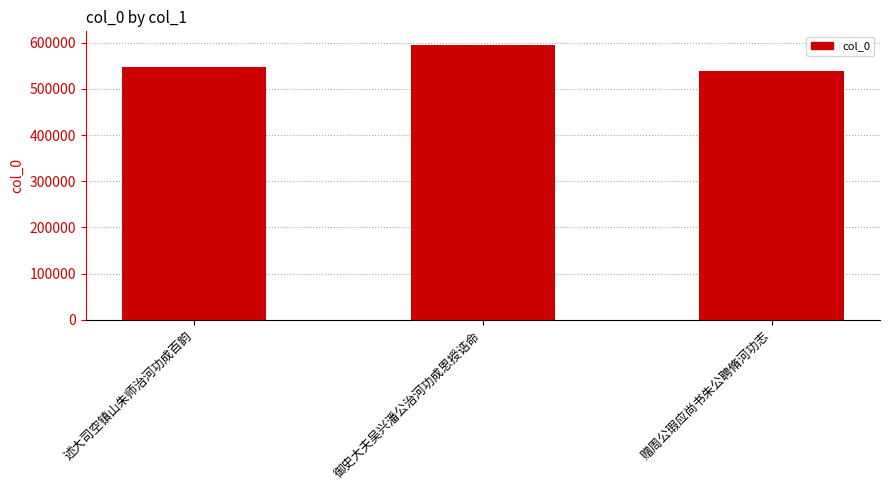

Between 述大司空镇山朱师治河功成百韵 and 赠周公瑕应尚书朱公聘脩河功志, which is larger?

述大司空镇山朱师治河功成百韵